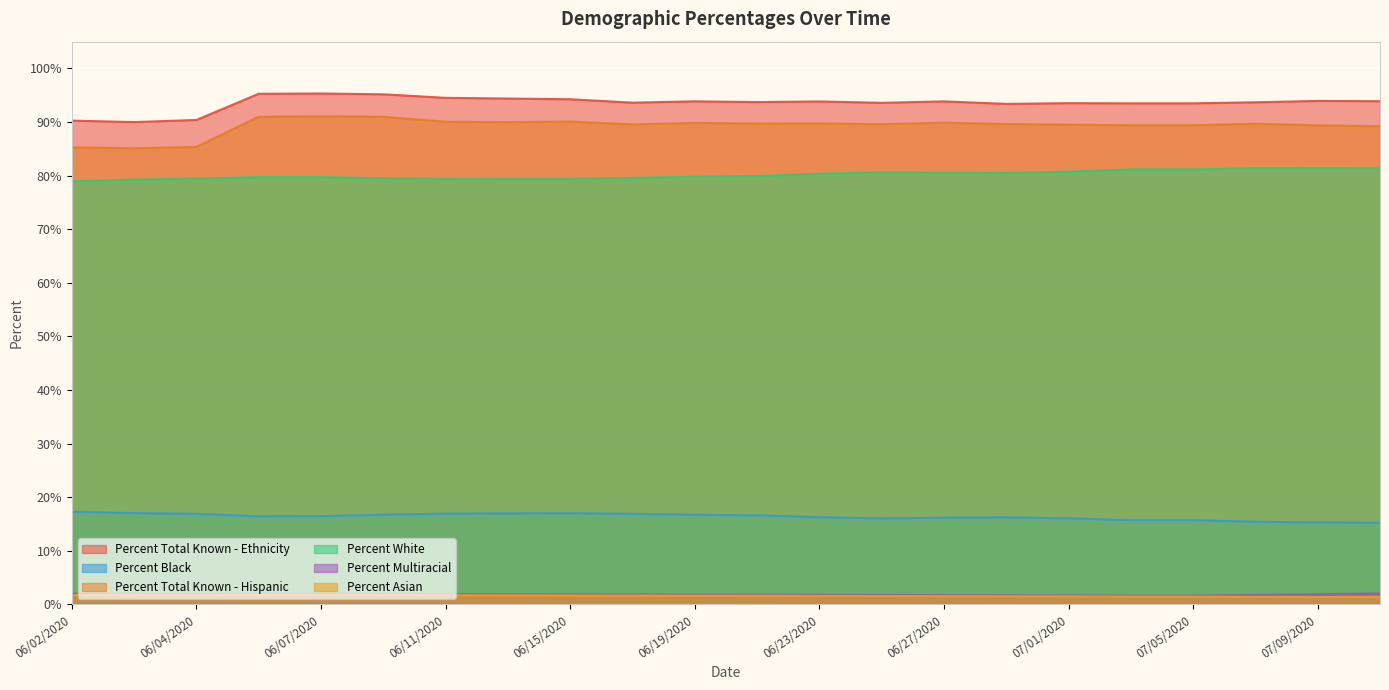

What is the sum of the Percent Total Known - Ethnicity values at 07/09/2020 and 06/19/2020?

187.8